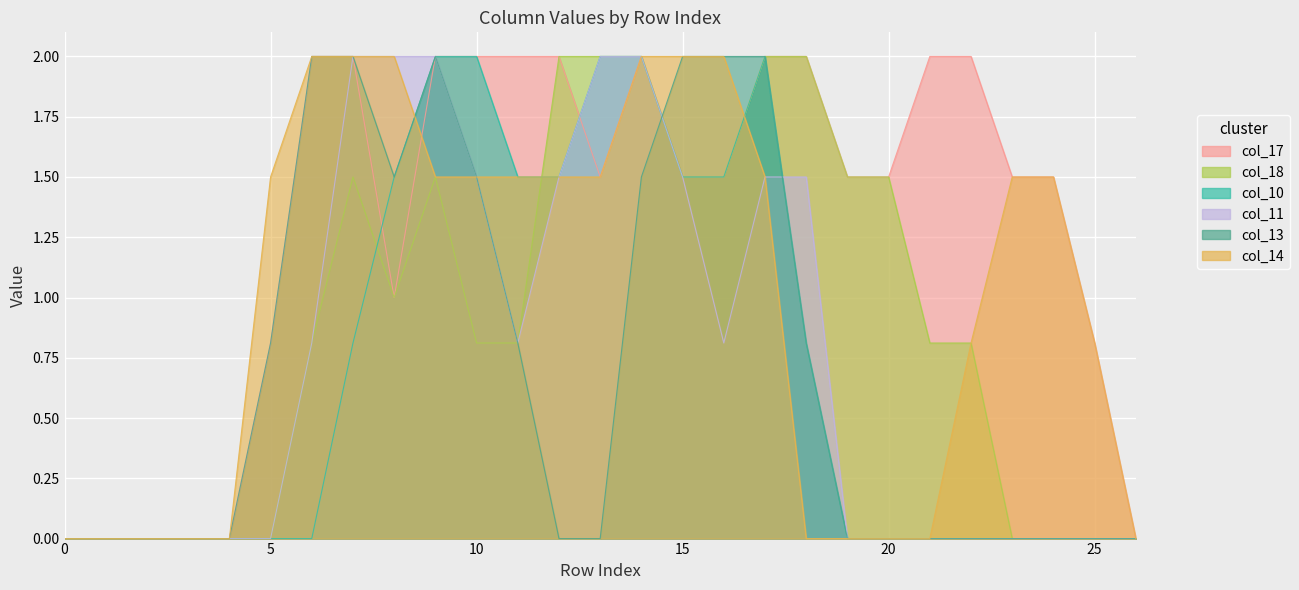

Is it true that col_10 equals 3.1 at 14?

False